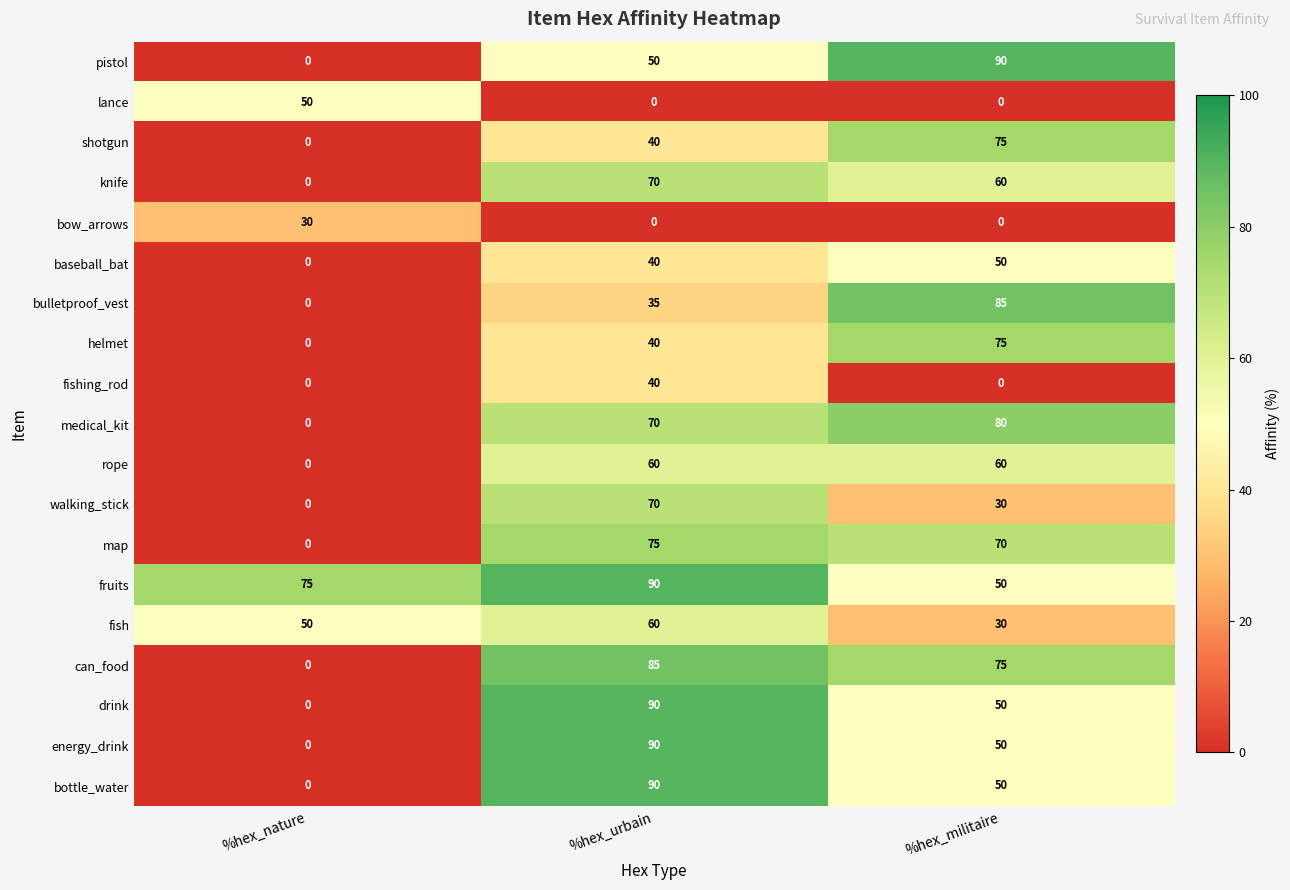

Which series changed the most between %hex_urbain and %hex_militaire?

bulletproof_vest